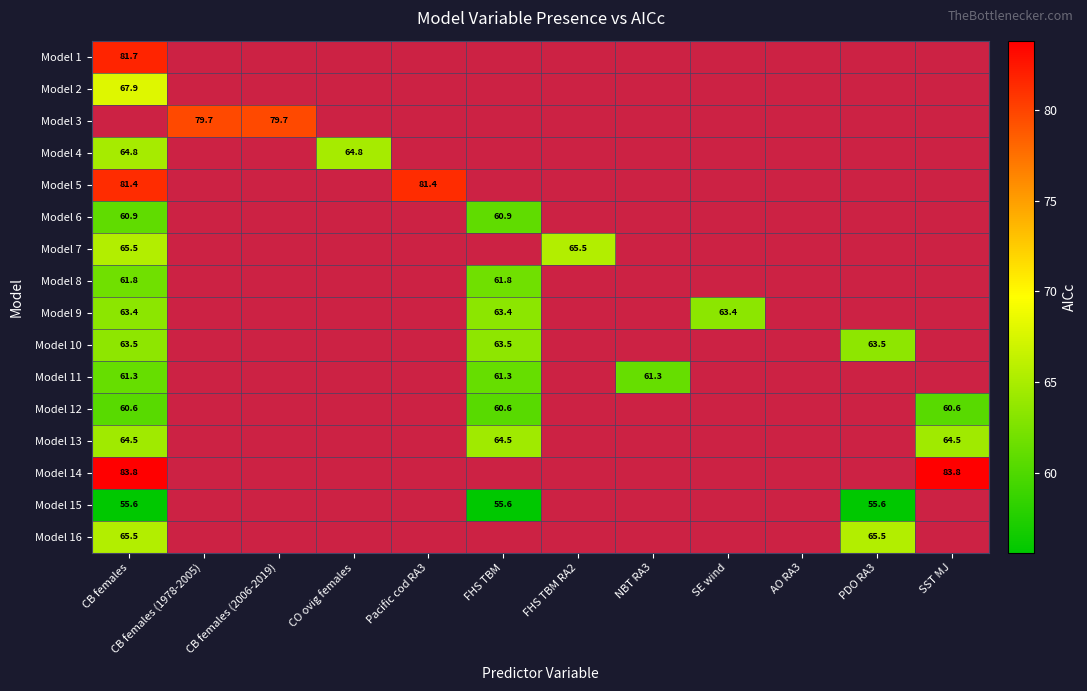

Rank the categories by Model 7 value from lowest to highest.

CB females, CB females (1978-2005), CB females (2006-2019), CO ovig females, Pacific cod RA3, FHS TBM, FHS TBM RA2, NBT RA3, SE wind, AO RA3, PDO RA3, SST MJ